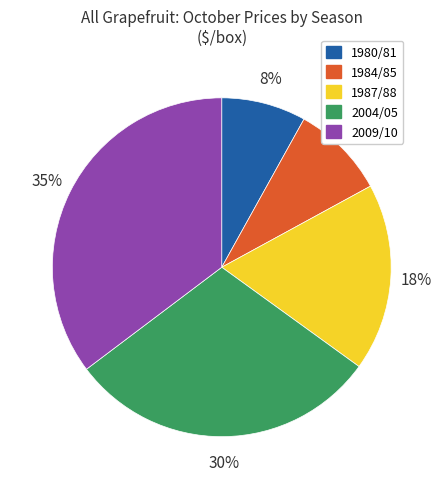

Is there a majority slice in this chart?

No